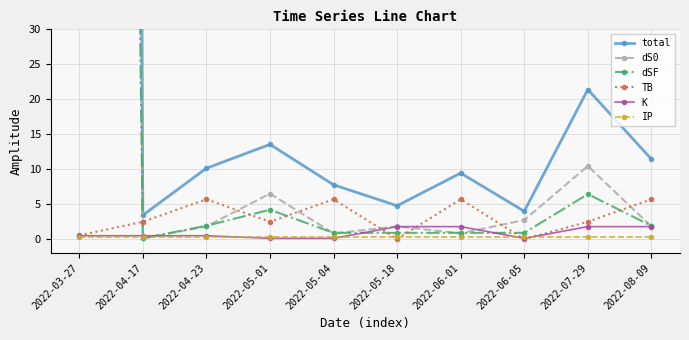

Which label corresponds to the largest value in the chart?

2022-03-27